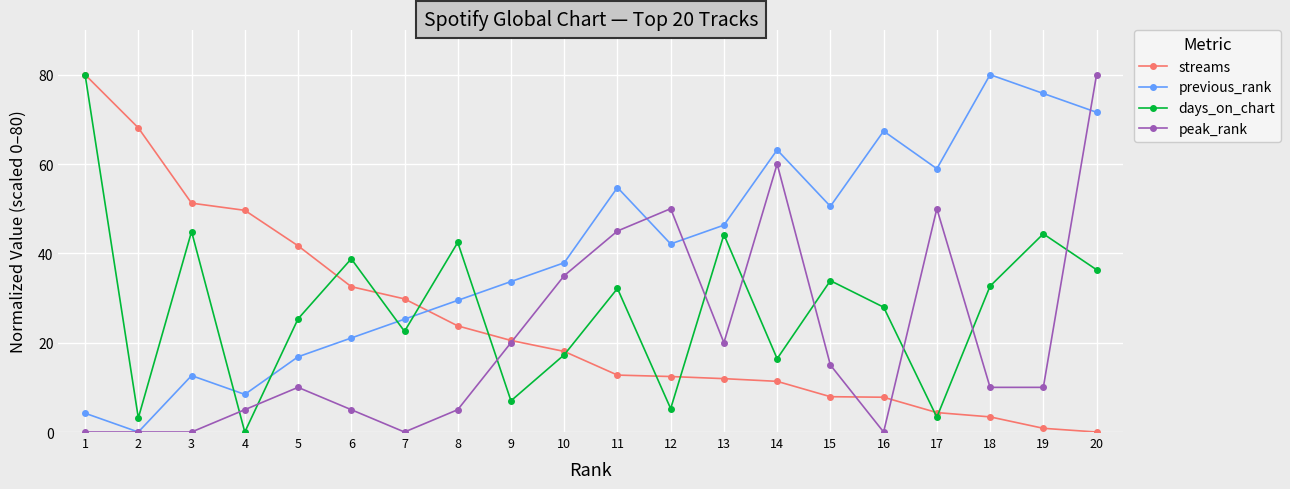

Rank the categories by previous_rank value from lowest to highest.

2, 1, 4, 3, 5, 6, 7, 8, 9, 10, 12, 13, 15, 11, 17, 14, 16, 20, 19, 18